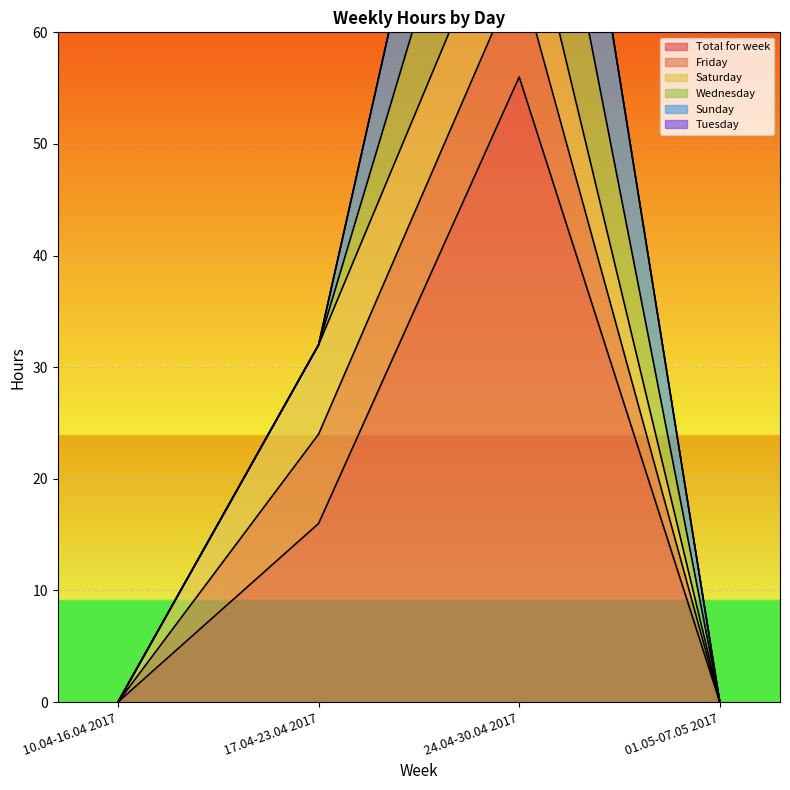

True or false: Friday and Total for week cross at least once.

False